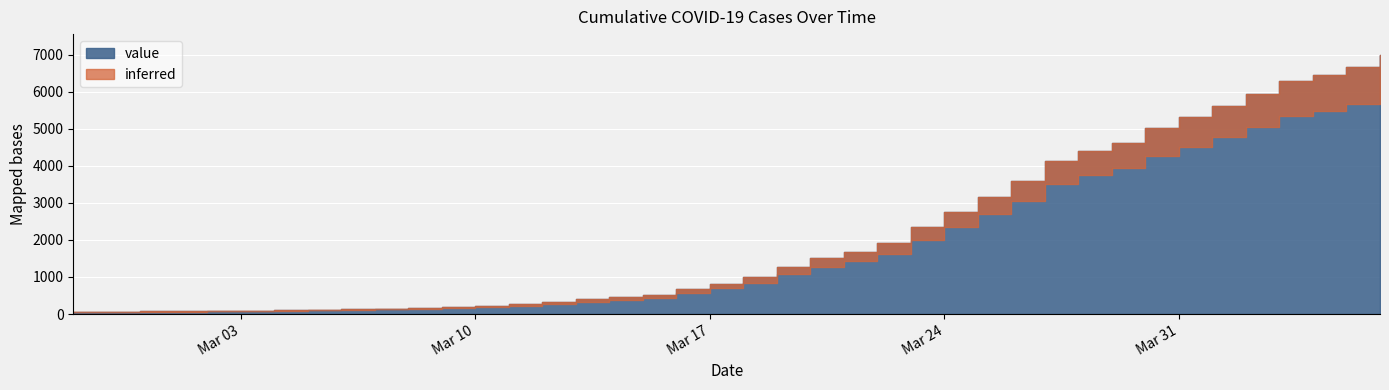

Rank the categories by value from highest to lowest.

2020-04-06, 2020-04-05, 2020-04-04, 2020-04-03, 2020-04-02, 2020-04-01, 2020-03-31, 2020-03-30, 2020-03-29, 2020-03-28, 2020-03-27, 2020-03-26, 2020-03-25, 2020-03-24, 2020-03-23, 2020-03-22, 2020-03-21, 2020-03-20, 2020-03-19, 2020-03-18, 2020-03-17, 2020-03-16, 2020-03-15, 2020-03-14, 2020-03-13, 2020-03-12, 2020-03-11, 2020-03-10, 2020-03-09, 2020-03-08, 2020-03-07, 2020-03-06, 2020-03-05, 2020-03-04, 2020-03-03, 2020-03-02, 2020-03-01, 2020-02-29, 2020-02-28, 2020-02-27